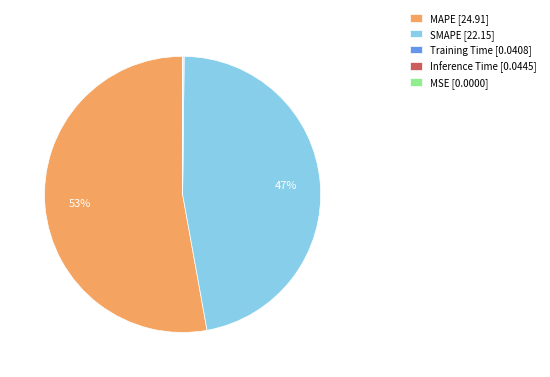

Is it true that MAPE is 46% of the pie?

False